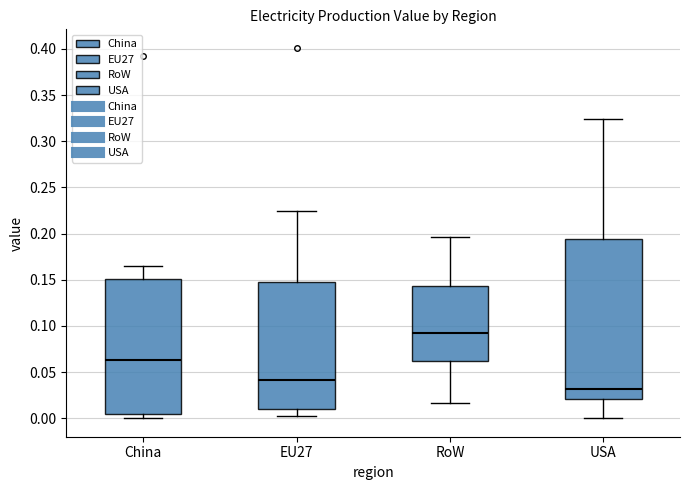

Where does the upper whisker of the box for USA end on the y-axis? The values are not printed on the chart, so give them approximately, as read against the axis.

0.325